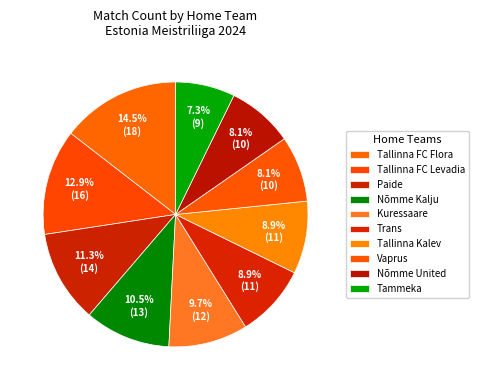

Count the number of slices in the pie.

10